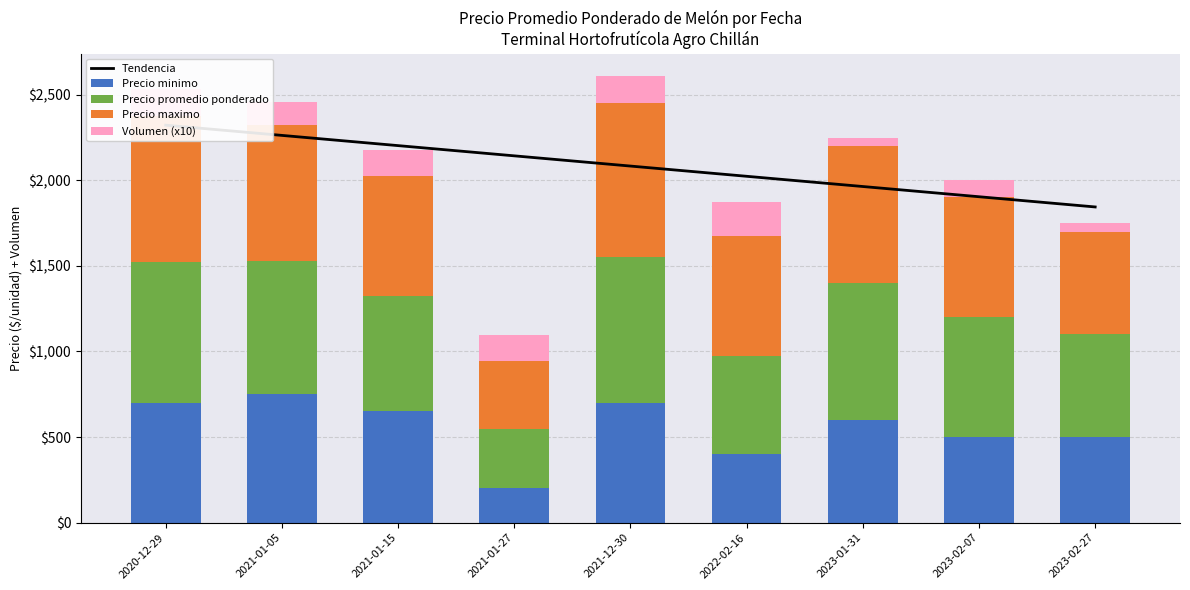

What position from the left is 2021-01-05?

2